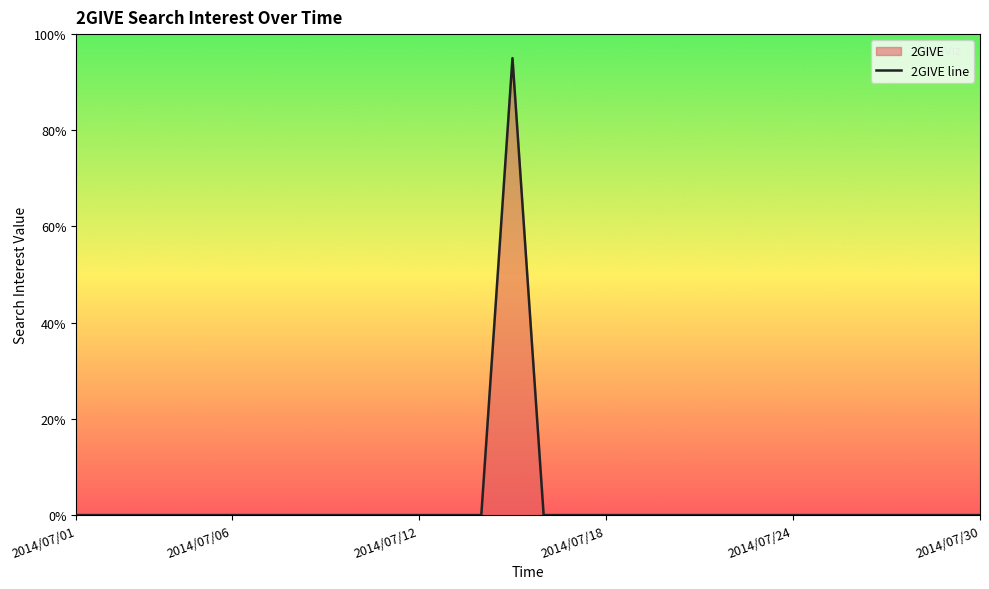

What is the greatest value displayed?

95